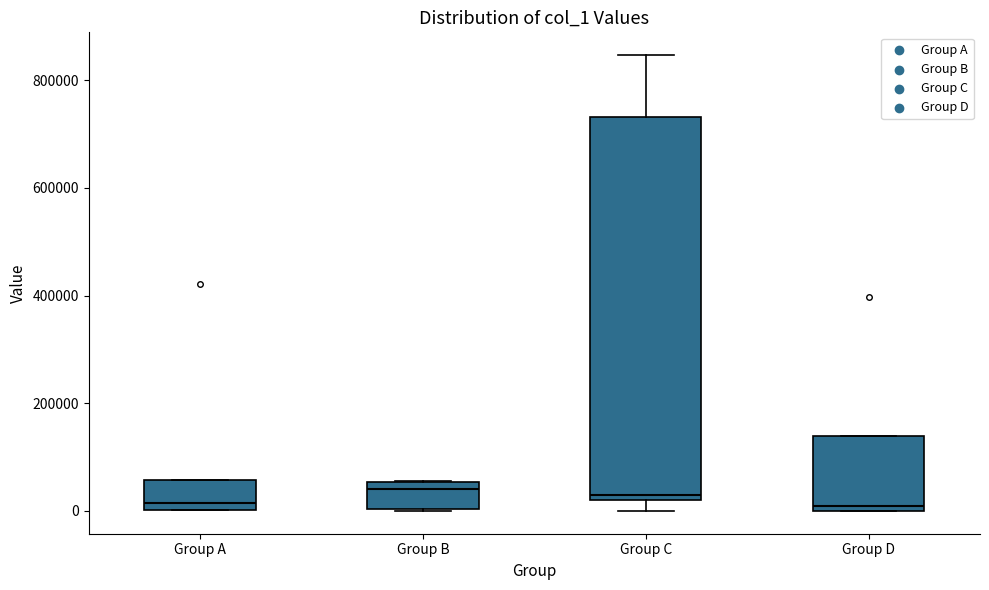

Which box is the tallest, from its lower edge to its upper edge?

Group C